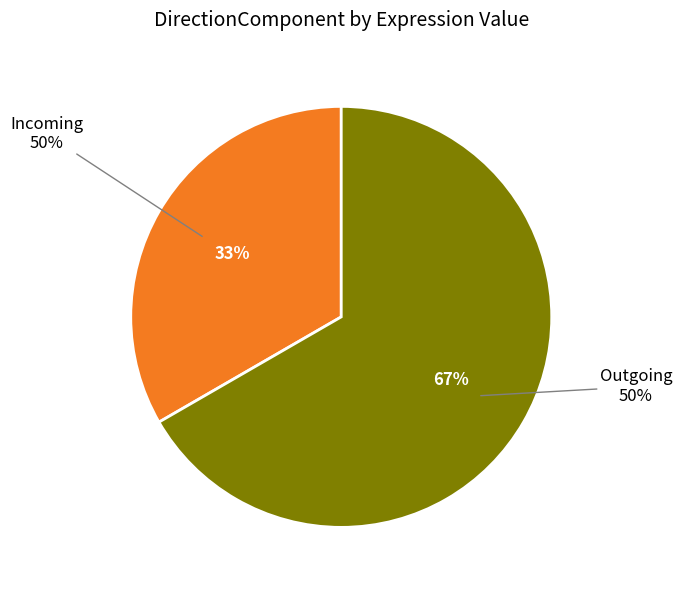

What percentage do directionComponent@2 and directionComponent@1 together represent?

100.0%